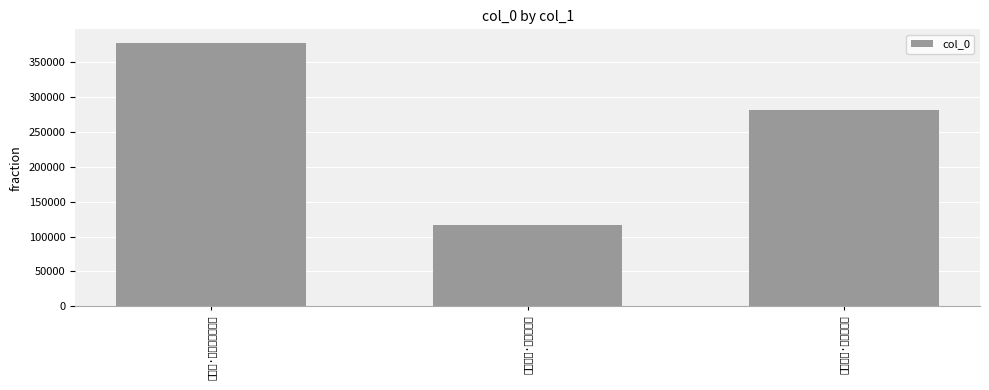

What is the change in value from 游狼山·吴楚封疆一望间 to 泊林皇港·吴楚封疆接?

-261412